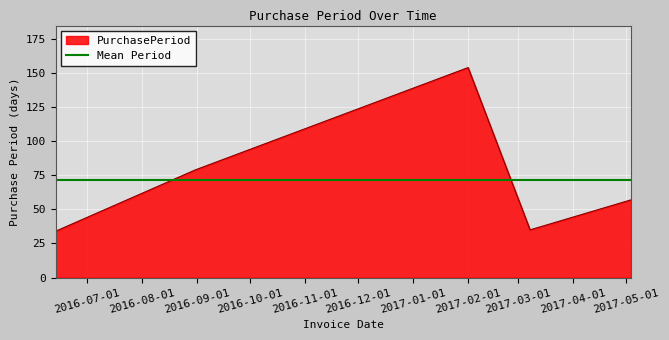

Reading right to left, what are all the values shown in this chart?

2017-05-04=57	2017-03-08=35	2017-02-01=154	2016-08-31=79	2016-06-13=34